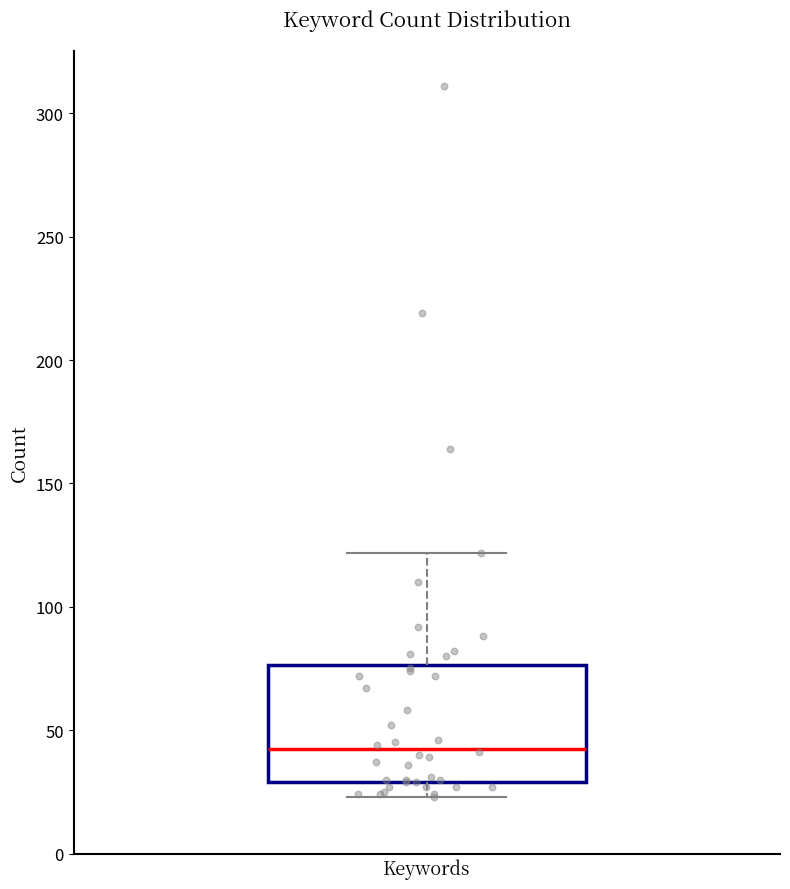

Read this box plot against the y-axis: the position of the median line, the range covered by the box, and the ends of both whiskers. The values are not printed on the chart, so give them approximately, as read against the axis.

median 45, box 30 to 75, whiskers 25 to 120